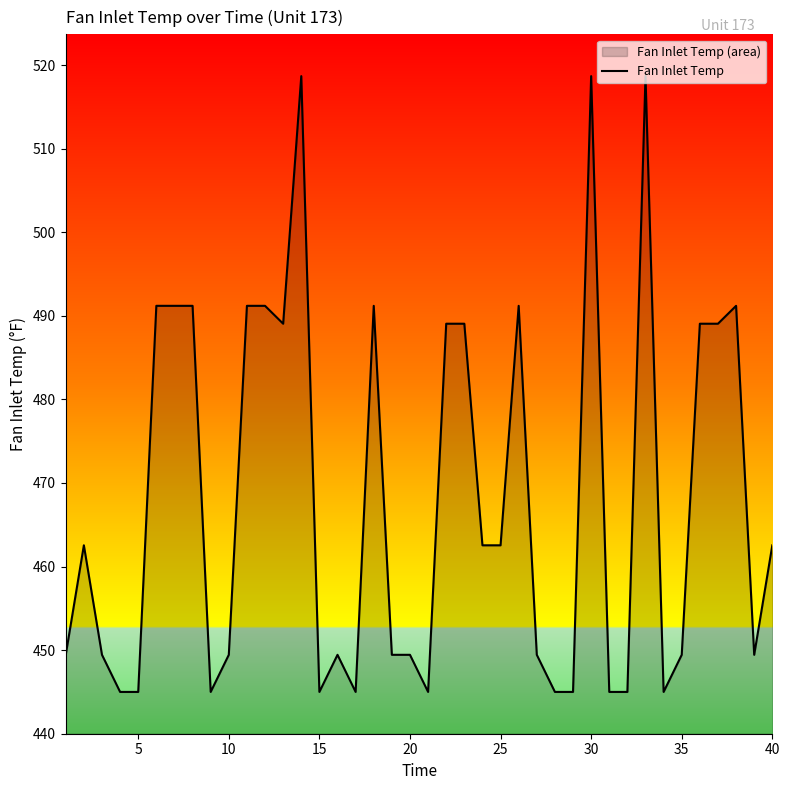

What is the difference between the maximum and minimum values?

73.7